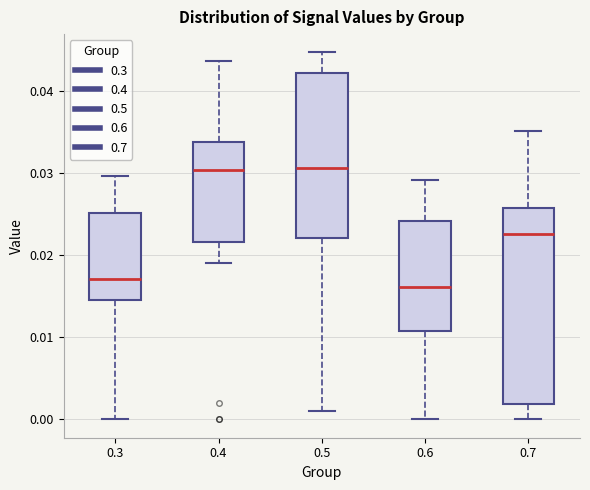

Reading left to right, transcribe this box plot: for each box, give where its median line is, the range the box spans, and where its two whiskers end, as read against the y-axis. The values are not printed on the chart, so give them approximately, as read against the axis.

0.3: median 0.017, box 0.015 to 0.025, whiskers 0.000 to 0.030
0.4: median 0.030, box 0.022 to 0.034, whiskers 0.019 to 0.044
0.5: median 0.031, box 0.022 to 0.042, whiskers 0.001 to 0.045
0.6: median 0.016, box 0.011 to 0.024, whiskers 0.000 to 0.029
0.7: median 0.023, box 0.002 to 0.026, whiskers 0.000 to 0.035